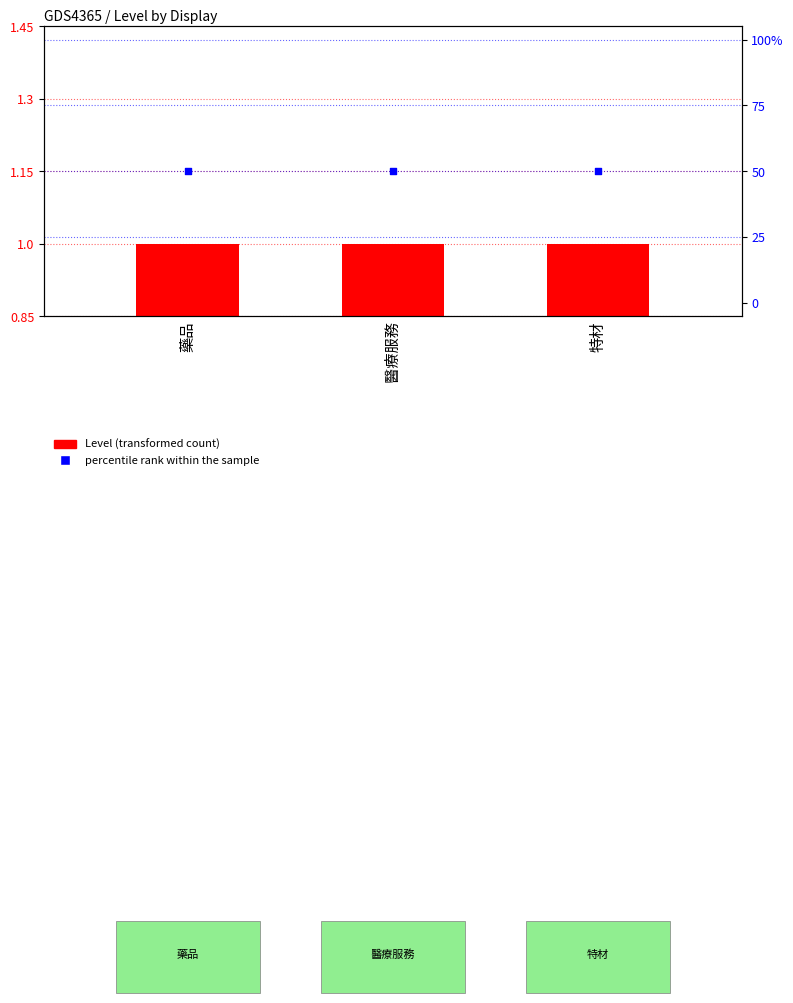

Which series reaches the minimum Y coordinate?

Level (transformed count)